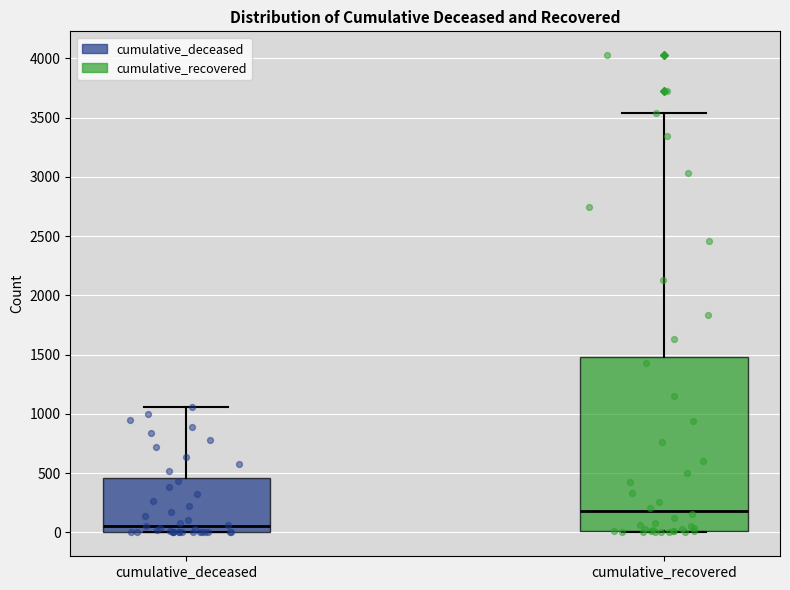

Where is the upper edge of the box for cumulative_deceased on the y-axis? The values are not printed on the chart, so give them approximately, as read against the axis.

450